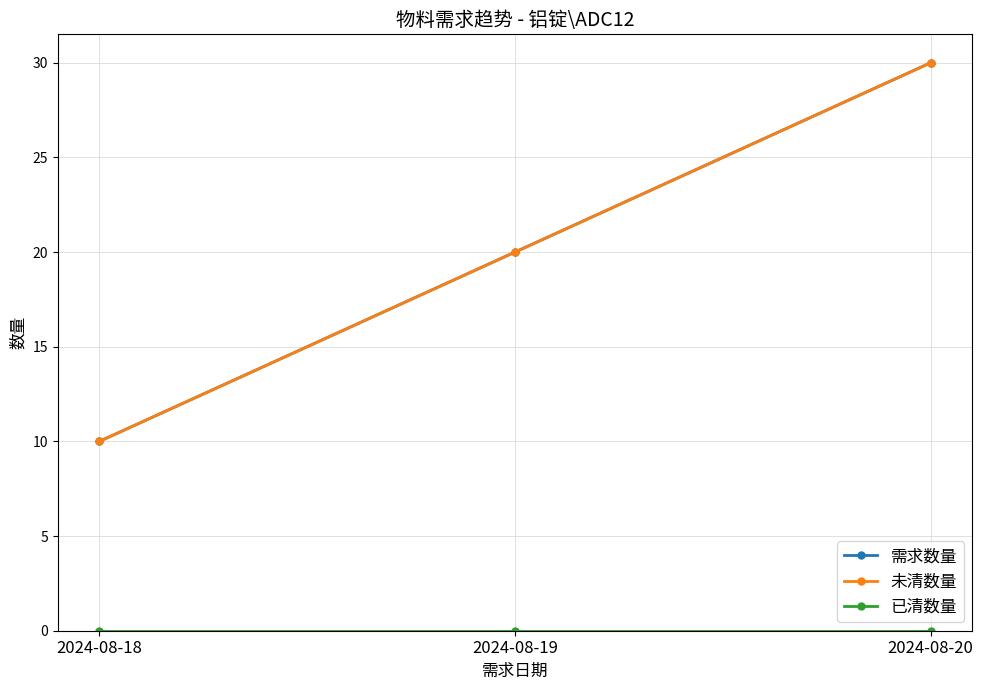

Is this an area chart (filled region under the line)?

No